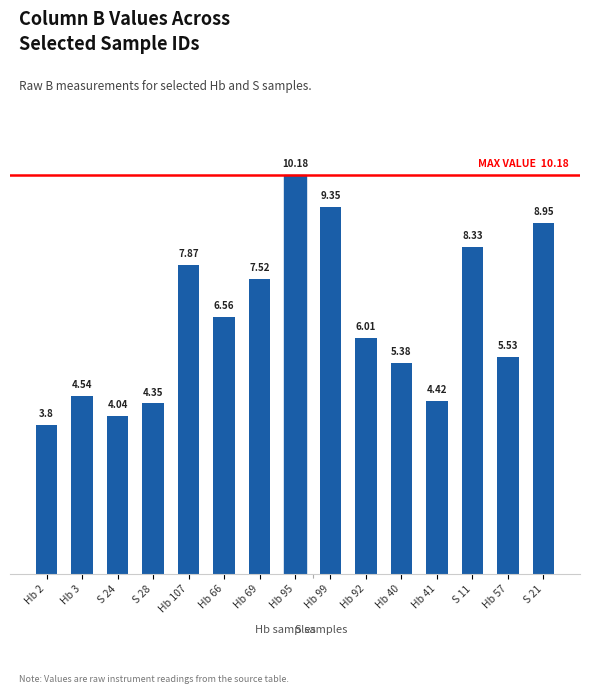

Does the chart contain stacked bars?

No